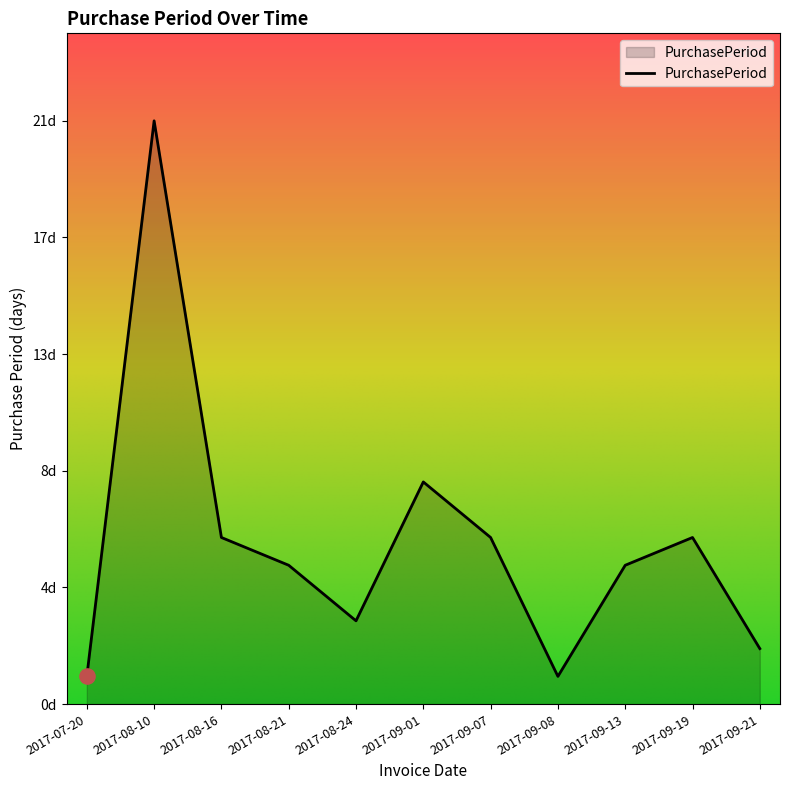

Which has a higher value, 2017-09-08 or 2017-09-07?

2017-09-07